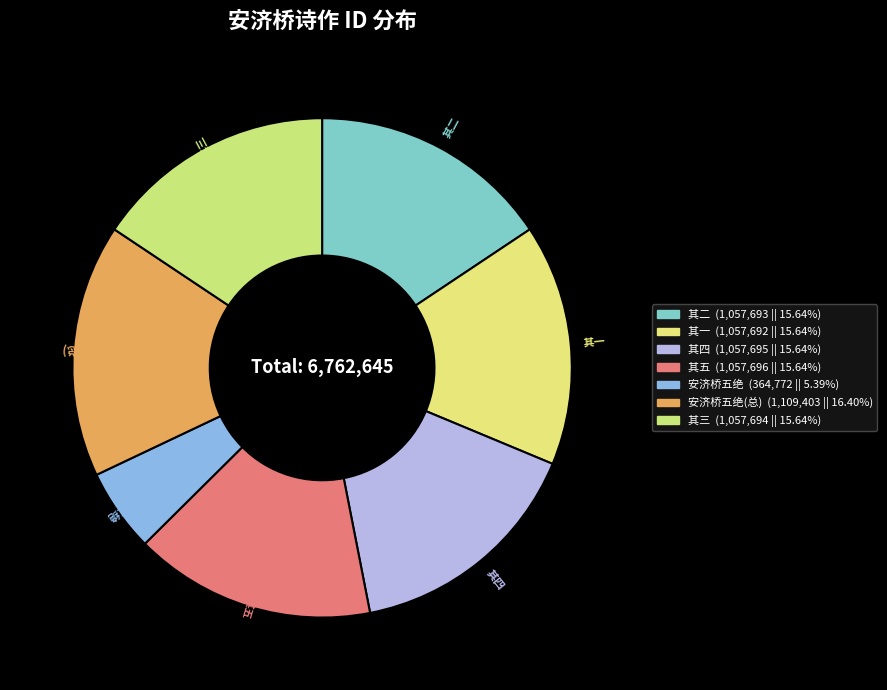

How many segments does this pie chart have?

7